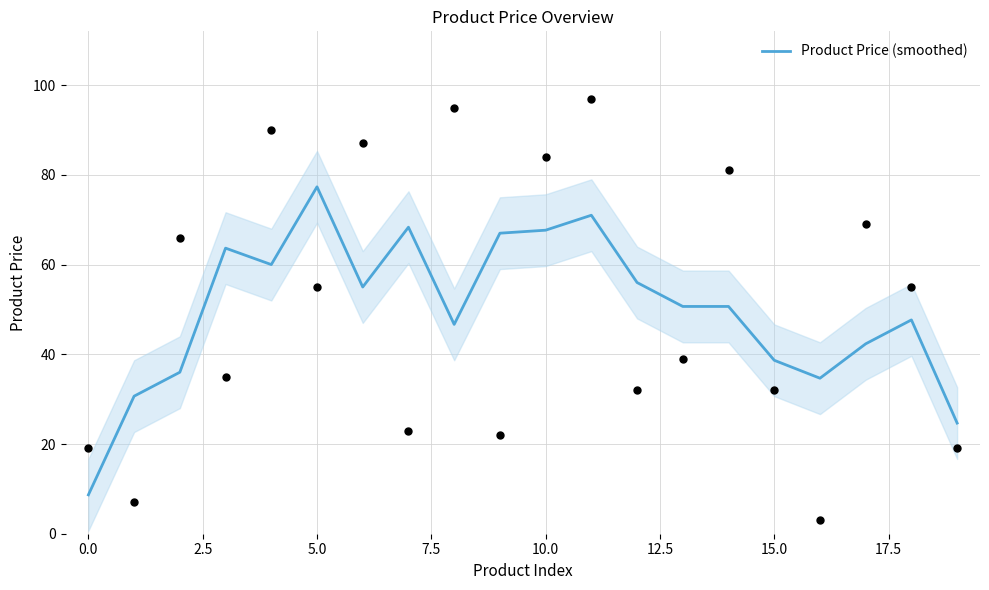

Which category has the highest value in the Product Price (smoothed) series?

5.0